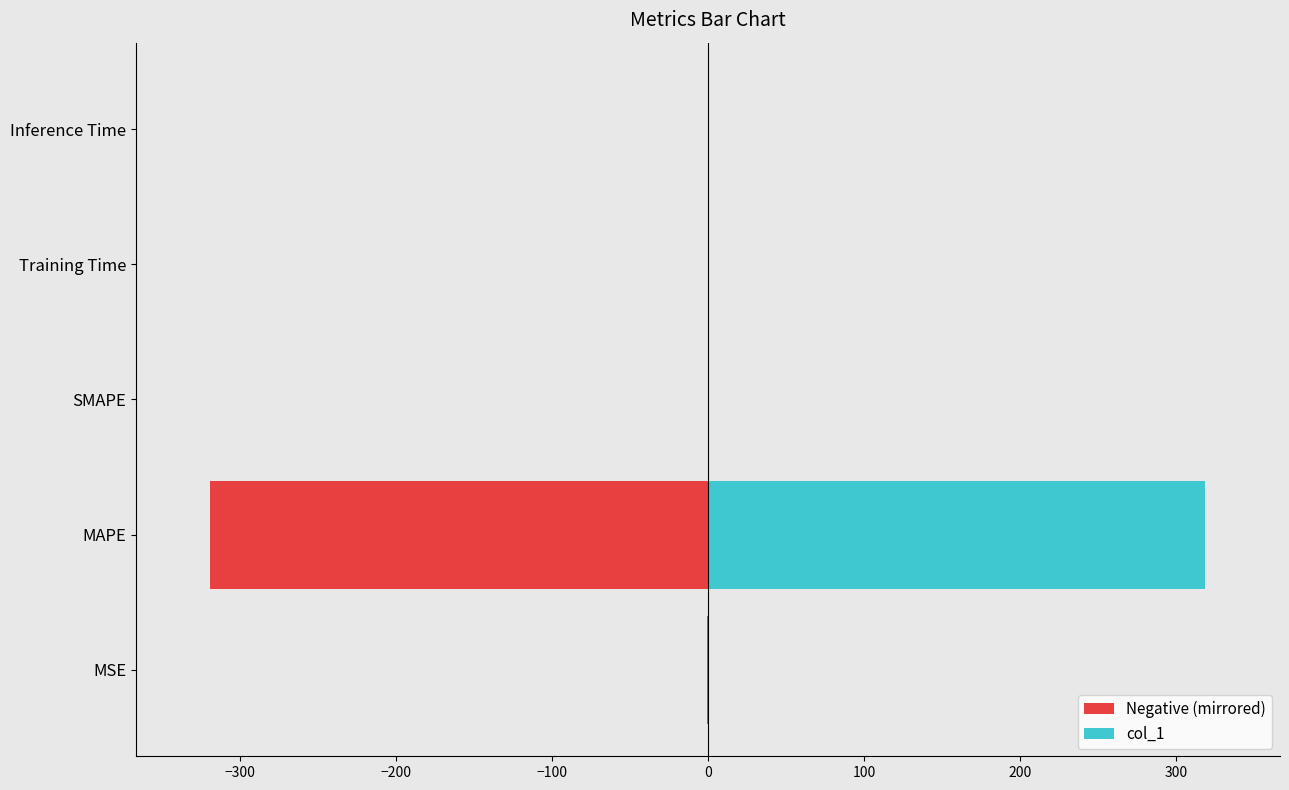

What are all the series names shown in the legend?

Negative (mirrored), col_1